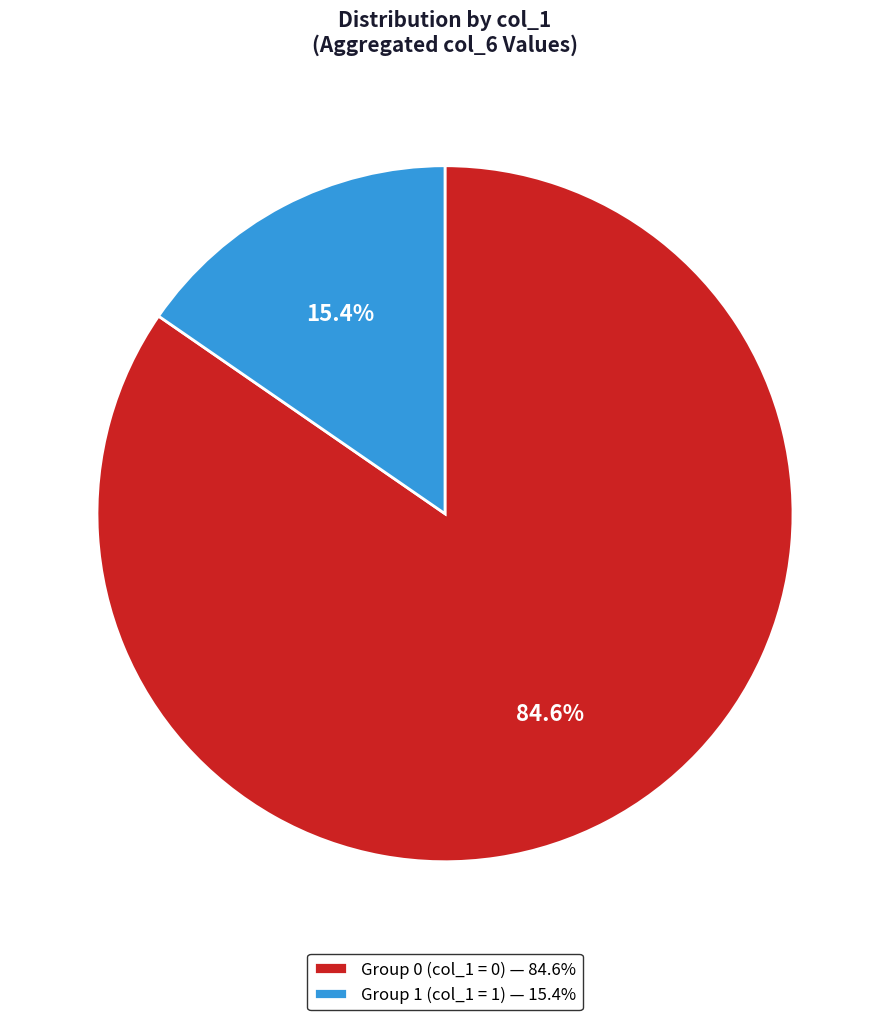

To the nearest percent, what is the average slice percentage?

50%